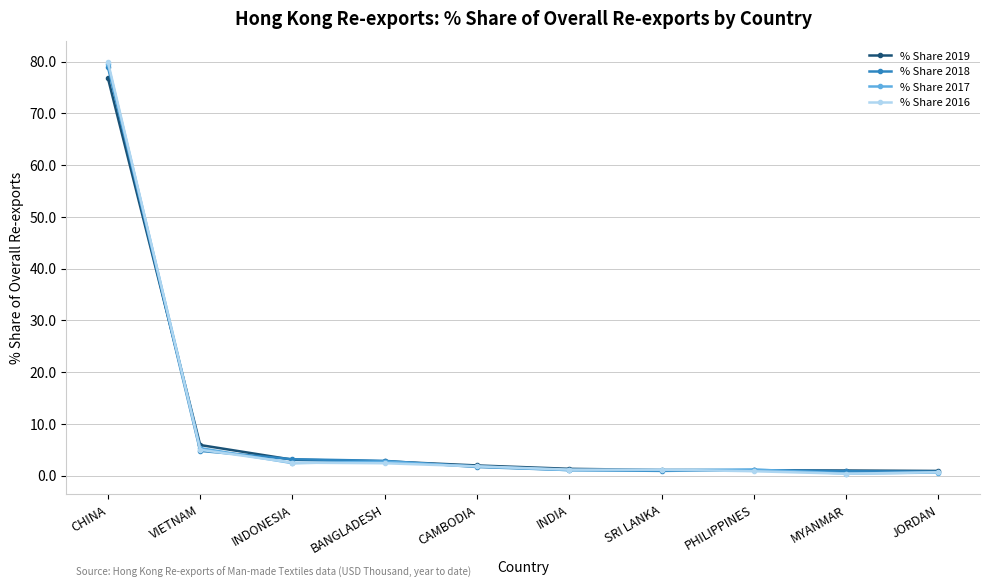

Is the value of % Share 2016 at CAMBODIA greater than the value of % Share 2019 at BANGLADESH?

No